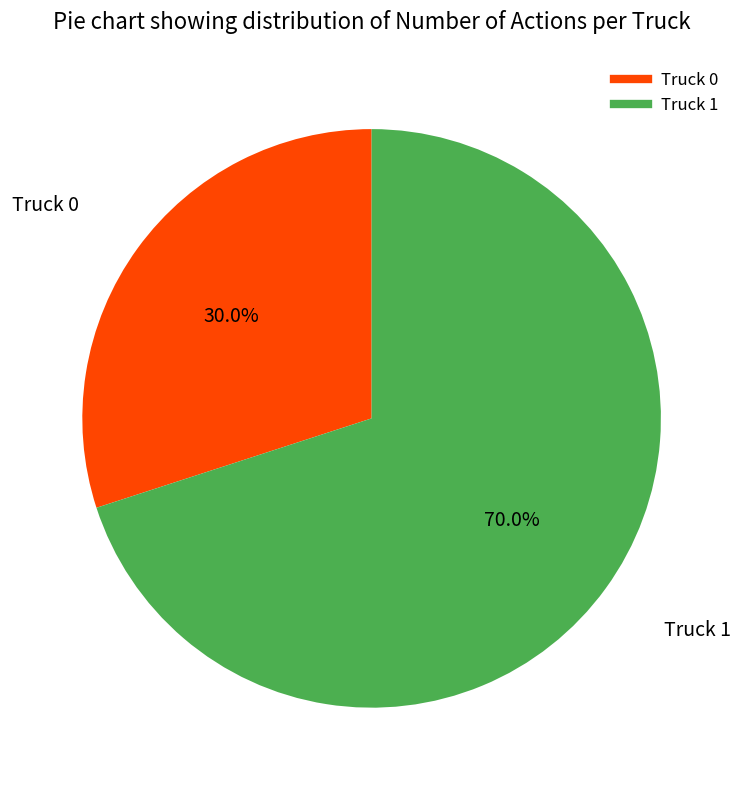

Approximately how many times larger is the value at Truck 1 compared to Truck 0?

2.3